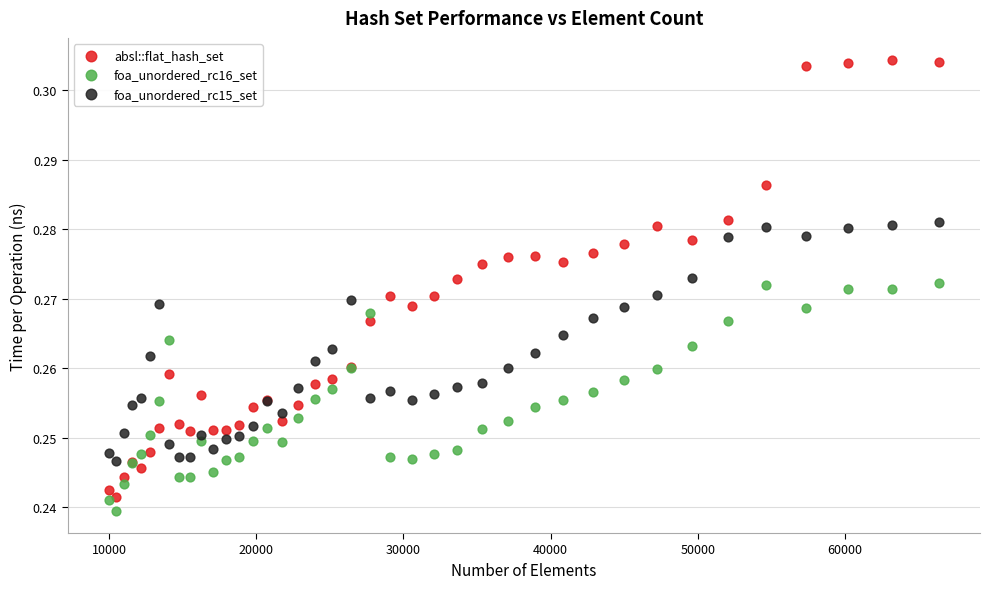

Which series contains the highest Y value?

absl::flat_hash_set